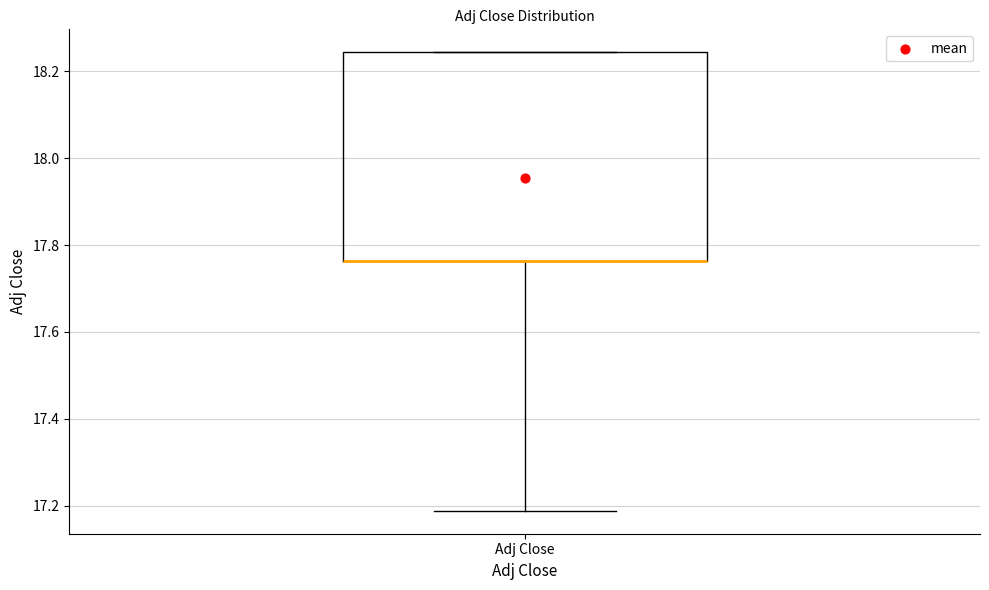

Transcribe this box plot: give where the median line is, the range the box spans, and where the two whiskers end, as read against the y-axis. The values are not printed on the chart, so give them approximately, as read against the axis.

median 17.76 (drawn on the box's lower edge), box 17.76 to 18.24, whiskers 17.18 to 18.24